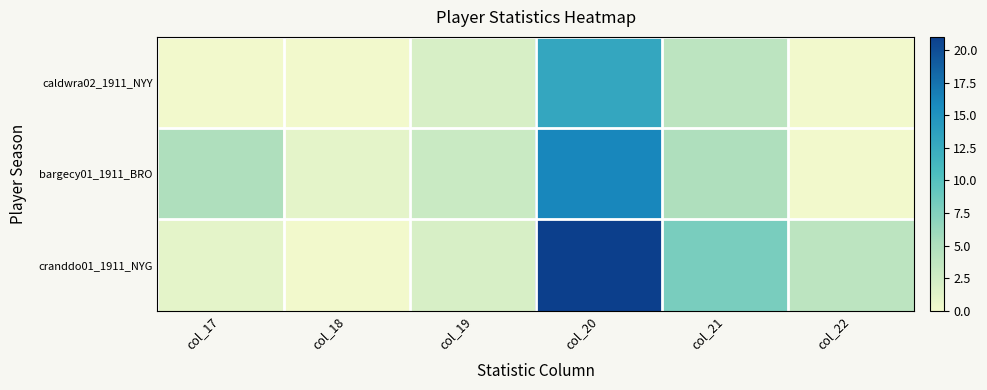

Reading left to right, list all the values displayed in this chart.

caldwra02_1911_NYY: col_17=0	col_18=0	col_19=2	col_20=13	col_21=4	col_22=0
bargecy01_1911_BRO: col_17=5	col_18=1	col_19=3	col_20=16	col_21=5	col_22=0
cranddo01_1911_NYG: col_17=1	col_18=0	col_19=2	col_20=21	col_21=8	col_22=4